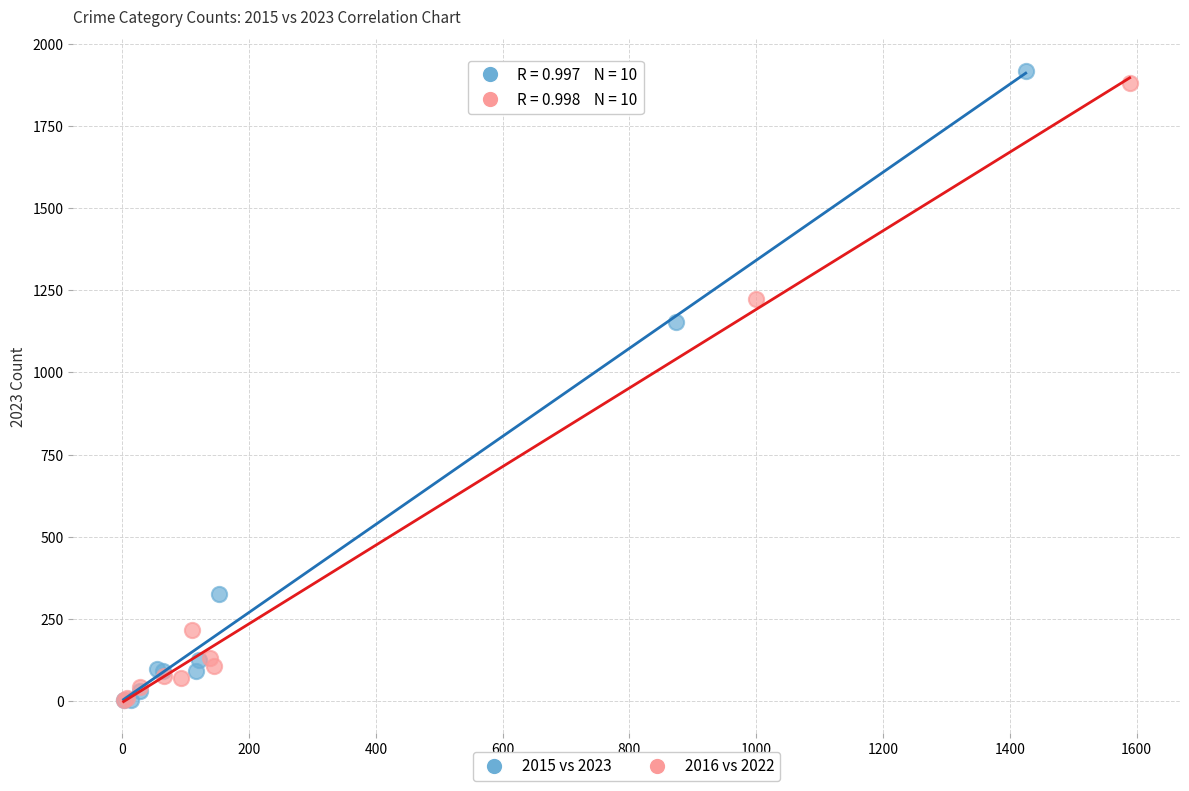

Which series has the largest Y range (max minus min)?

2015 vs 2023